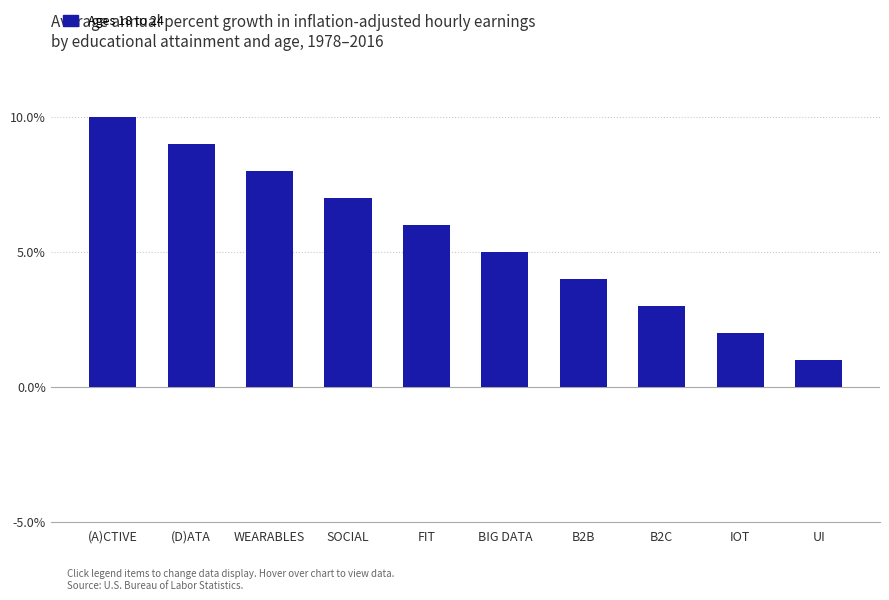

Reading left to right, transcribe all the data shown in this chart.

10	9	8	7	6	5	4	3	2	1